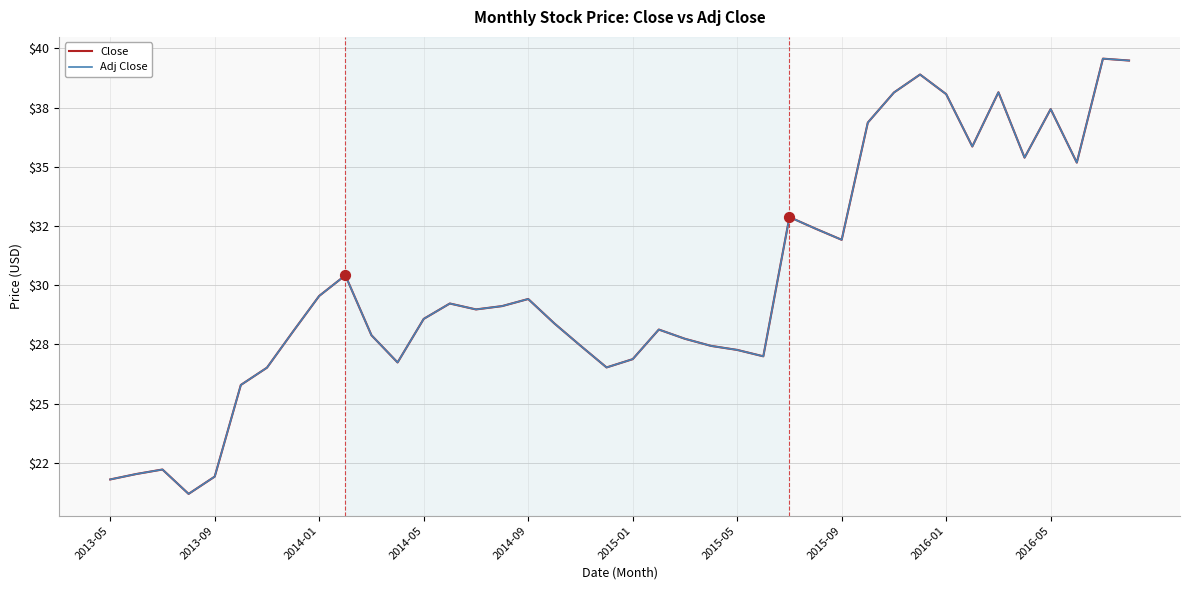

Which series has the largest total across all categories?

Close